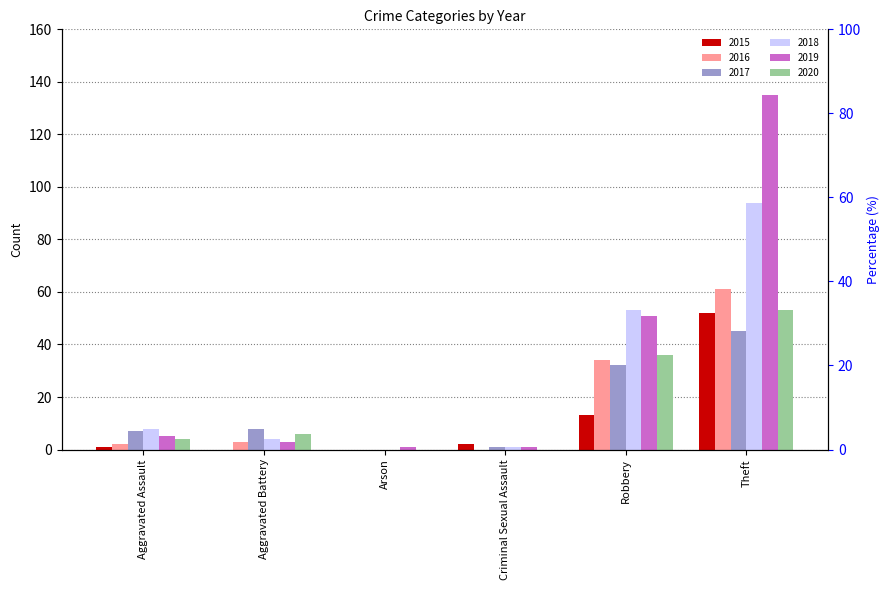

How many positive values does the 2015 series have?

4